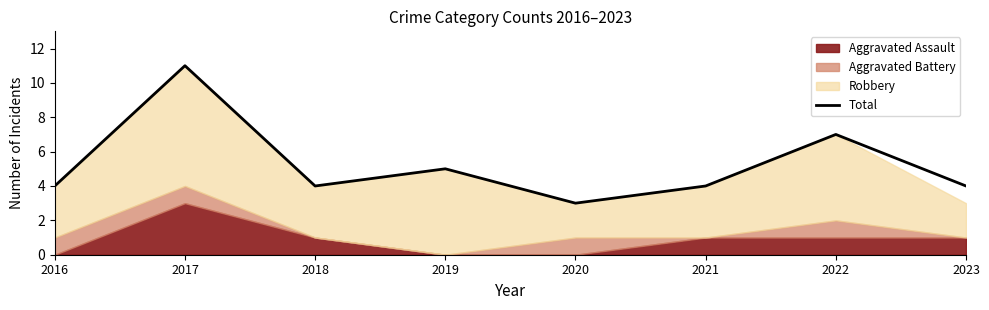

What is the sum of all values?

42